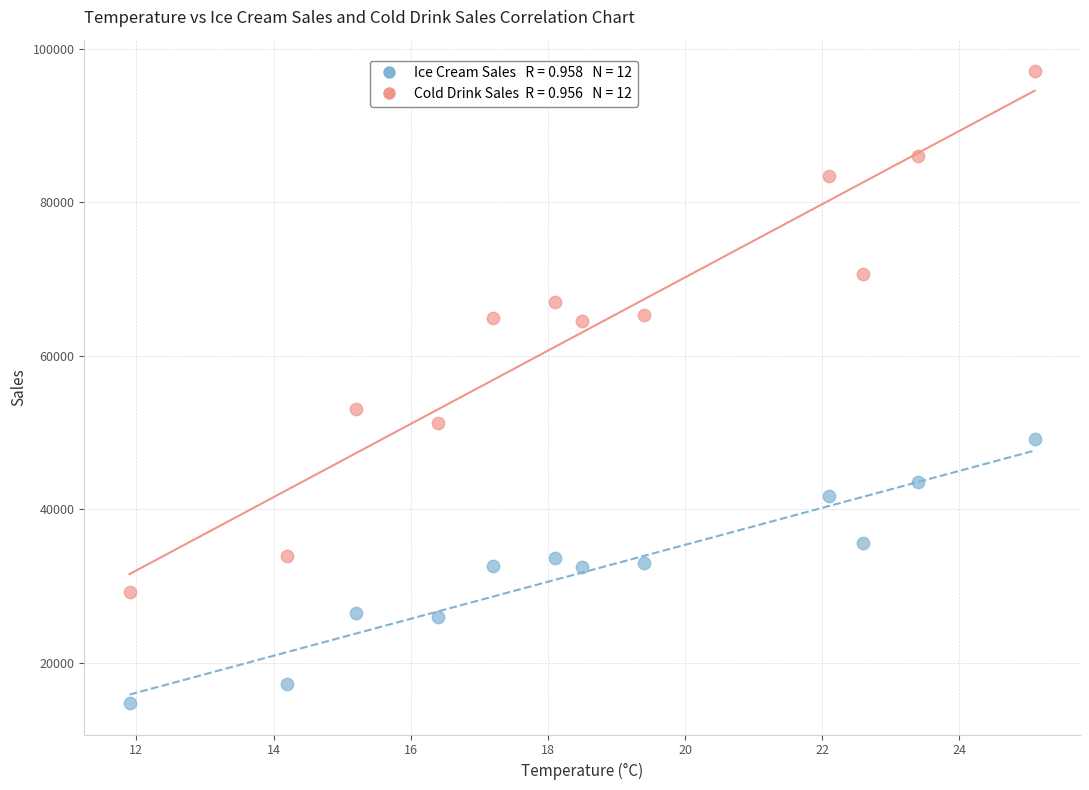

Across all series, what Y value is closest to 55920?

53020